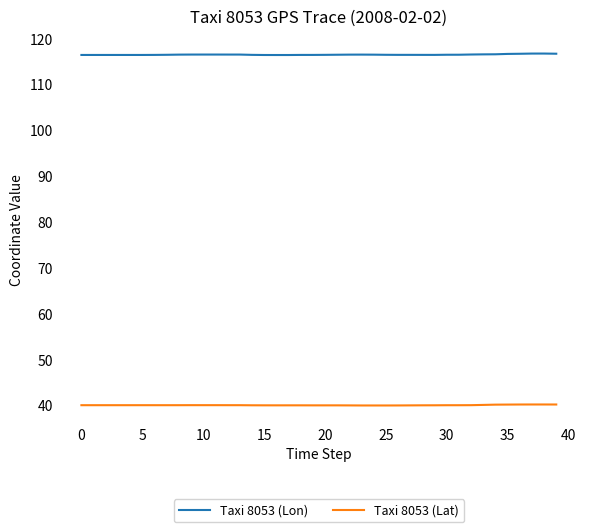

How many categories are shown in the chart?

40